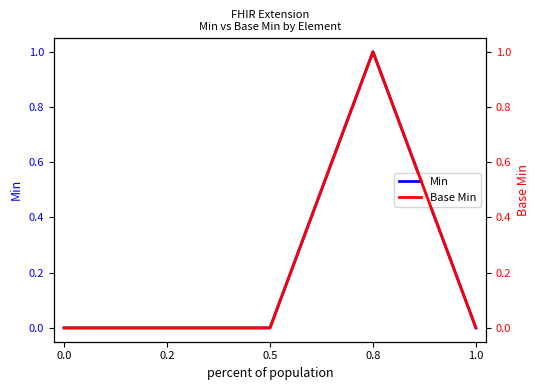

Count the Base Min values in the range 0 to 1.

5